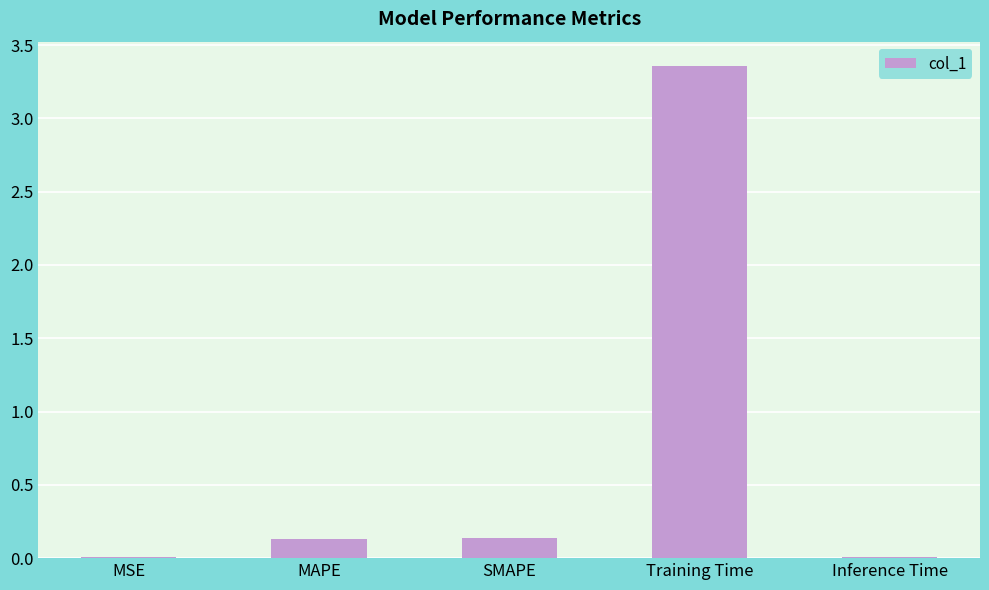

Which has a higher value, Inference Time or Training Time?

Training Time